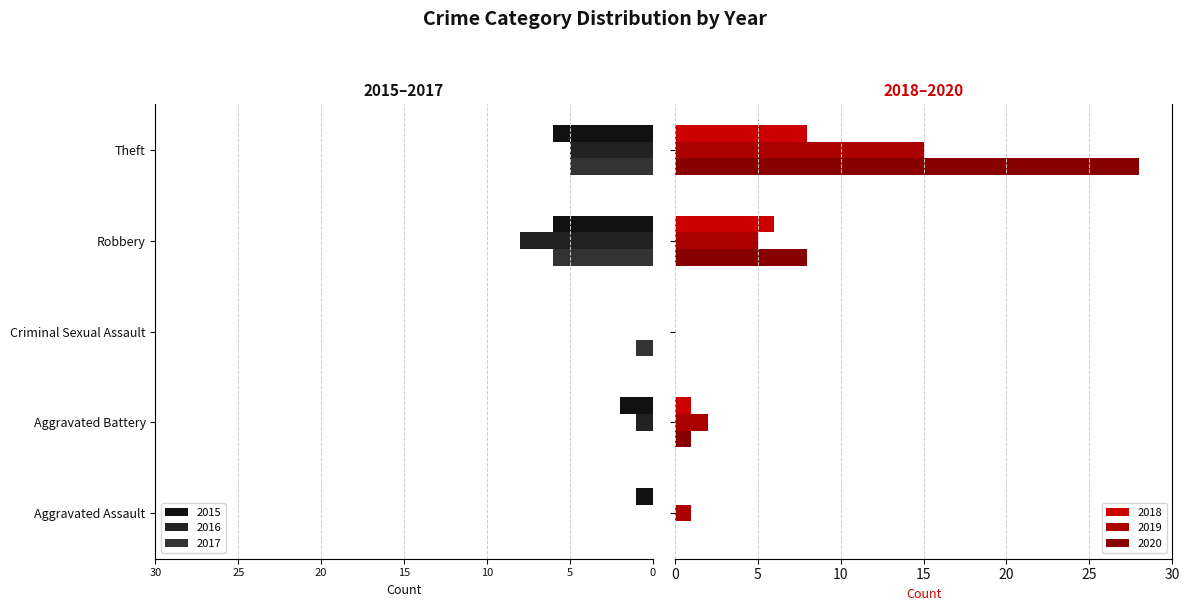

Which category has the highest value in the 2016 series?

Aggravated Assault